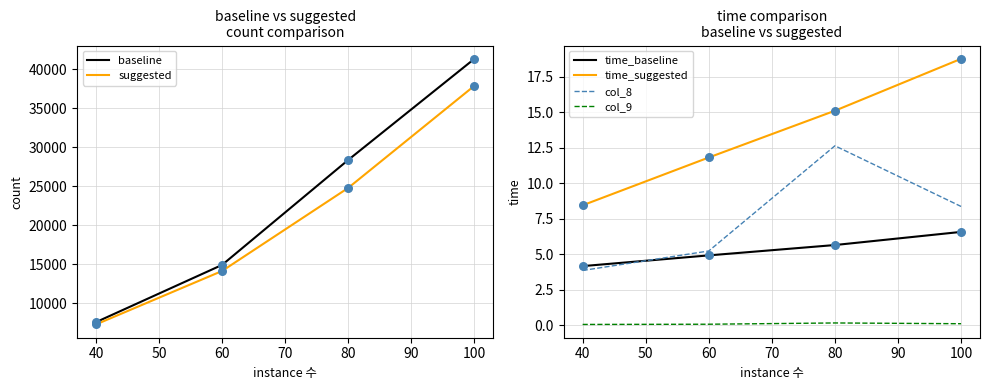

Is the value of baseline at 40 greater than the value of suggested at 60?

No